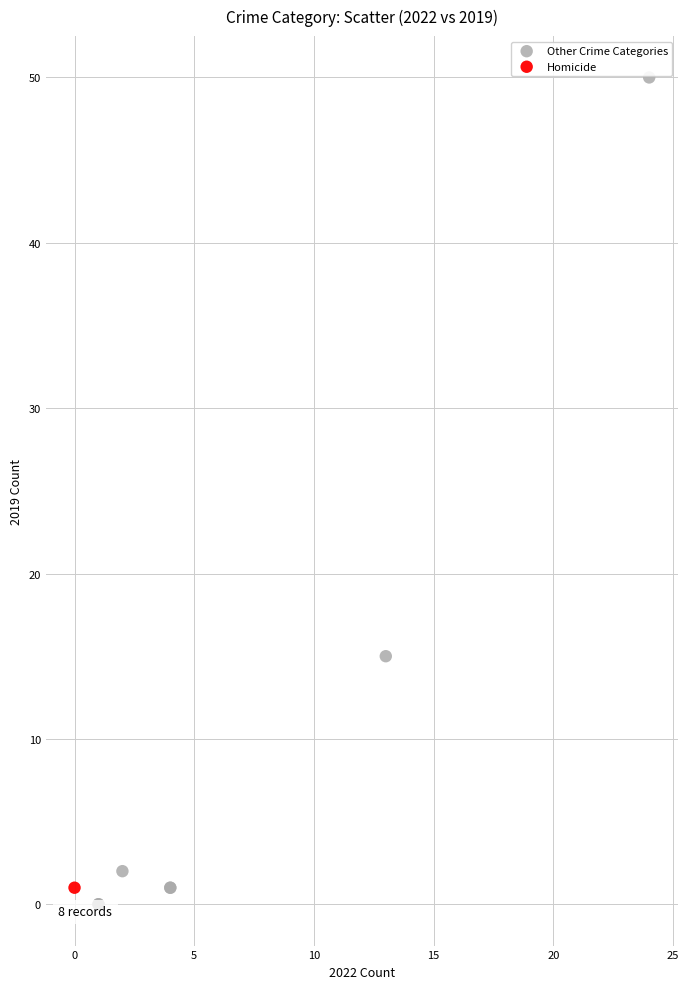

What are all the series names shown in the legend?

Other Crime Categories, Homicide